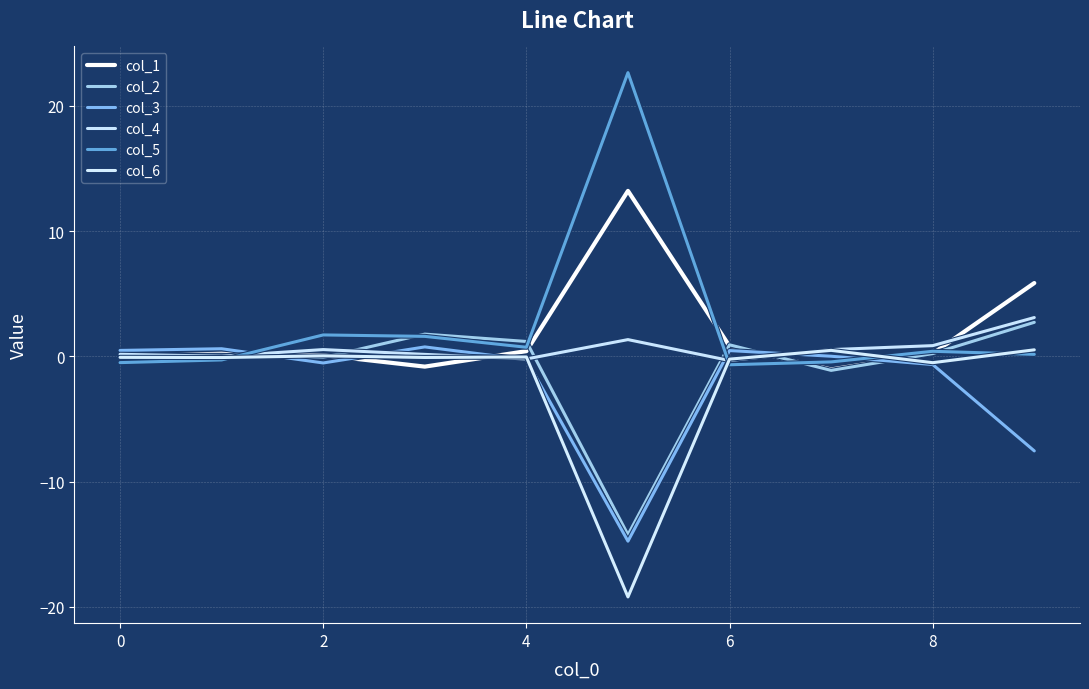

How many series are shown in this chart?

6